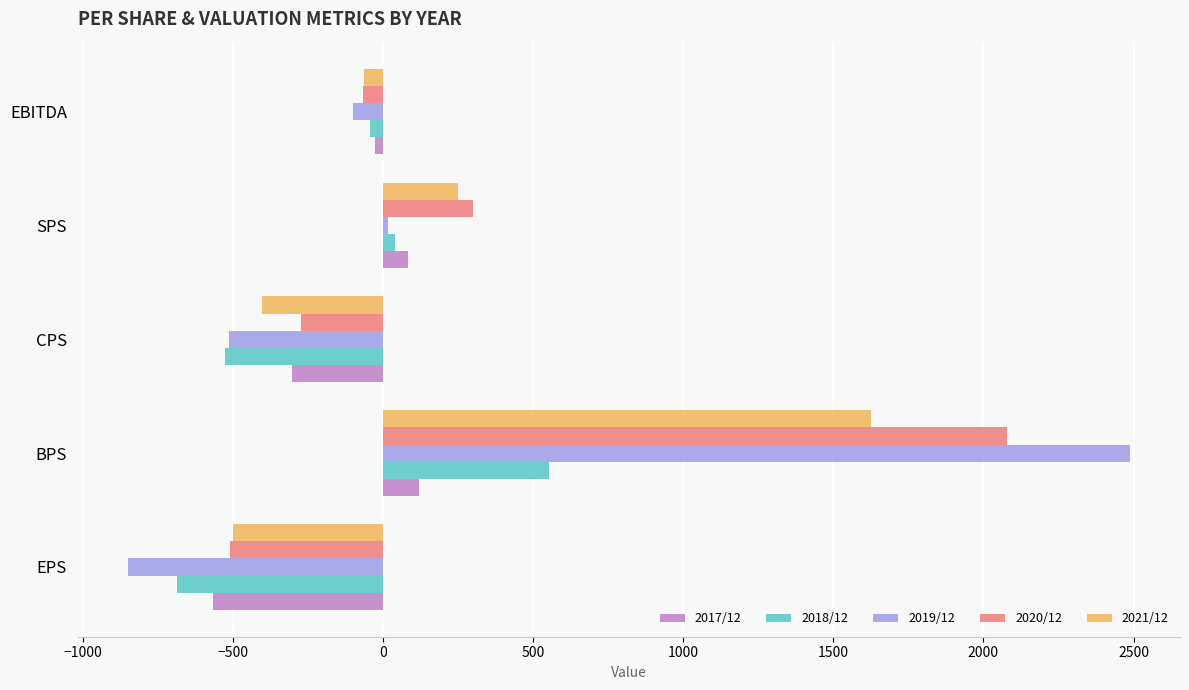

How many data points in 2018/12 are above -43?

2